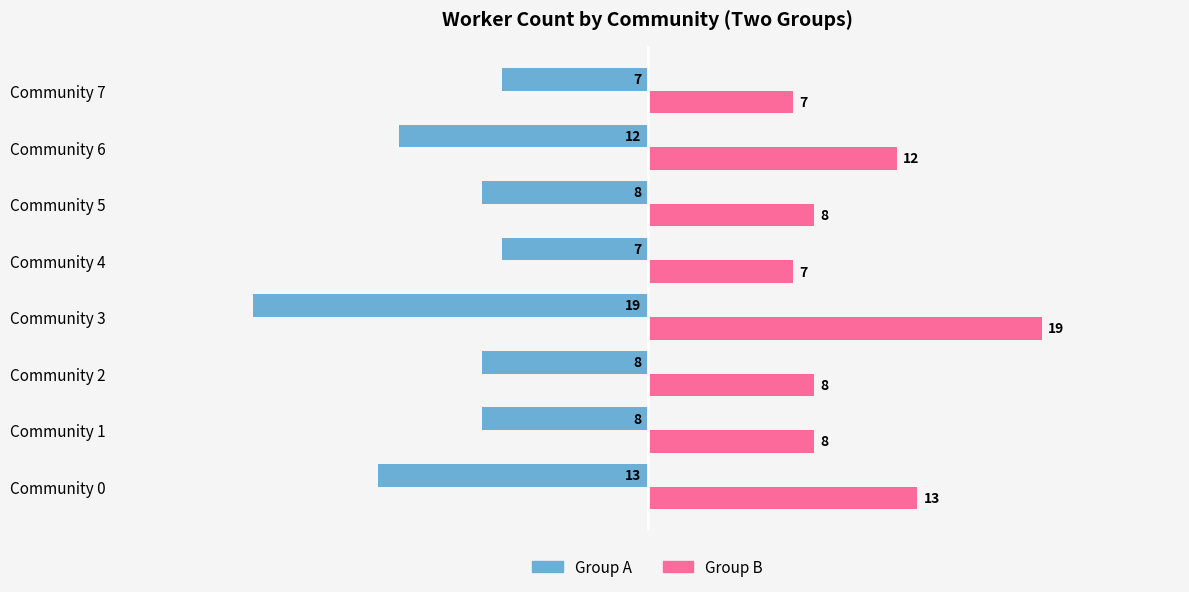

The value of Group A at Community 0 is -23. True or false?

False